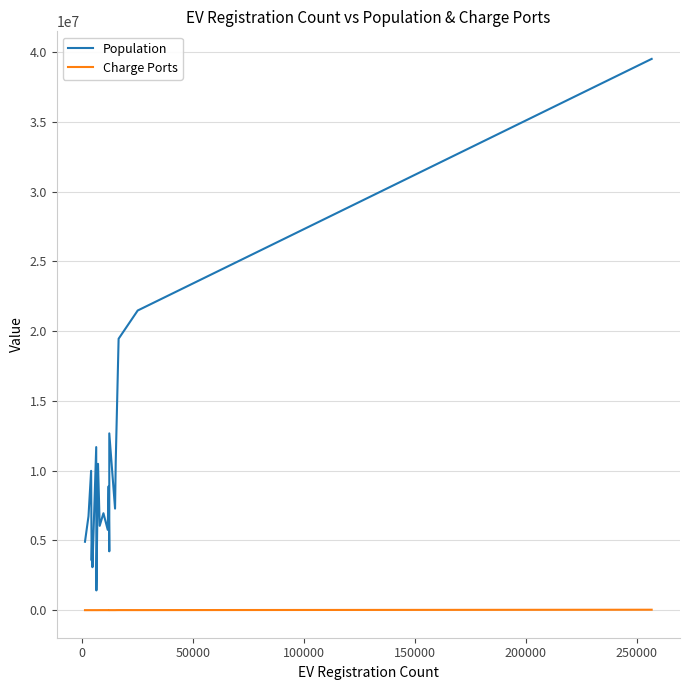

What is the smallest value displayed?

427